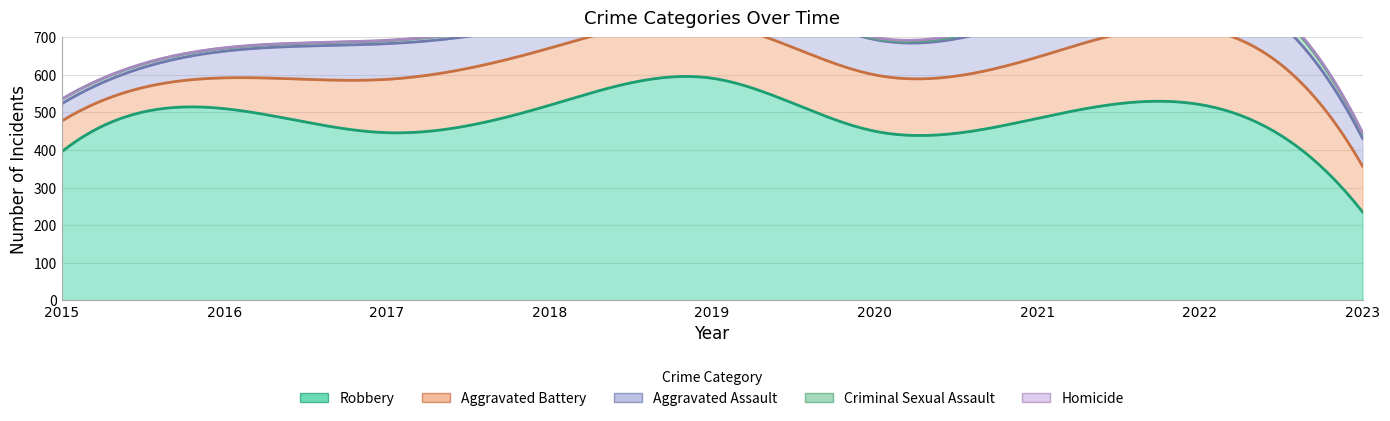

Reading left to right, transcribe all the data shown in this chart.

Aggravated Assault: 2015=46	2016=71	2017=95	2018=77	2019=98	2020=94	2021=110	2022=121	2023=74
Aggravated Battery: 2015=82	2016=82	2017=142	2018=152	2019=148	2020=150	2021=163	2022=202	2023=122
Criminal Sexual Assault: 2015=12	2016=8	2017=8	2018=11	2019=8	2020=3	2021=14	2022=24	2023=13
Homicide: 2015=0	2016=1	2017=1	2018=1	2019=2	2020=3	2021=4	2022=5	2023=2
Robbery: 2015=395	2016=510	2017=446	2018=519	2019=591	2020=450	2021=484	2022=521	2023=235